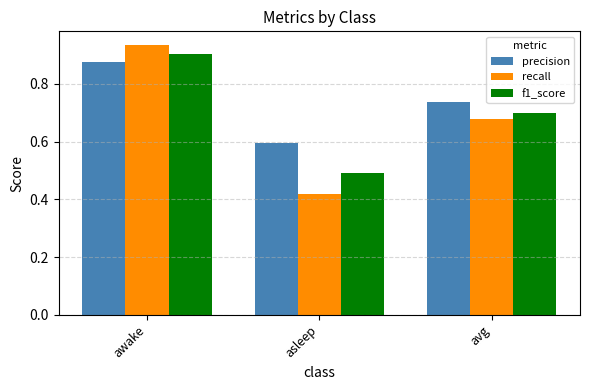

Which series has the largest range (max minus min)?

recall